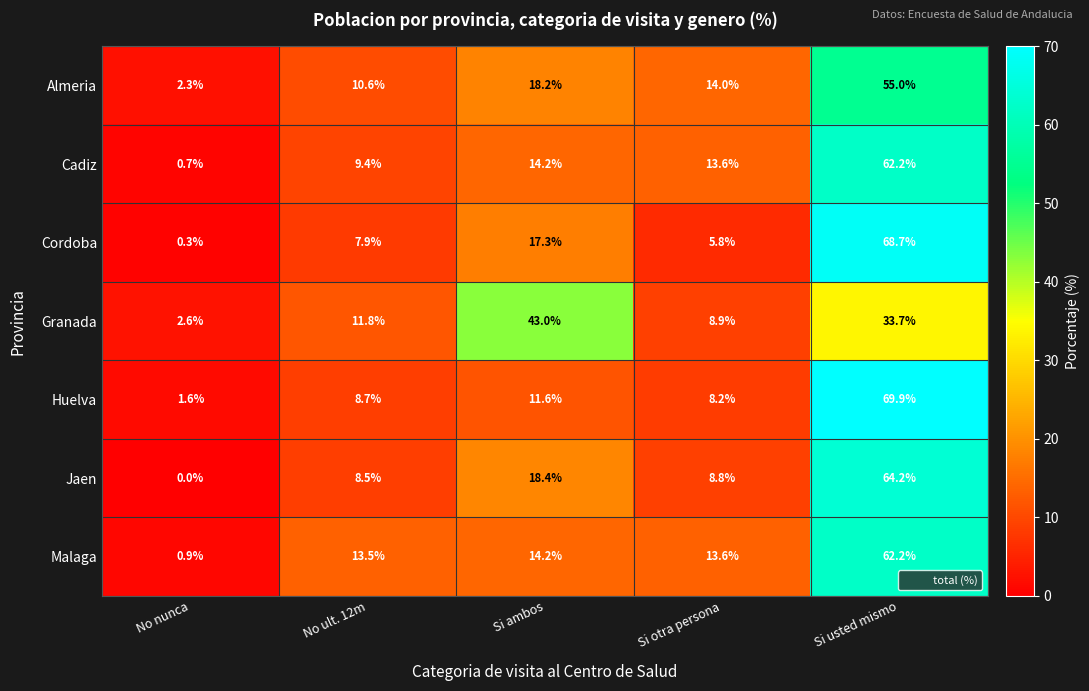

How many distinct data groups are displayed?

7